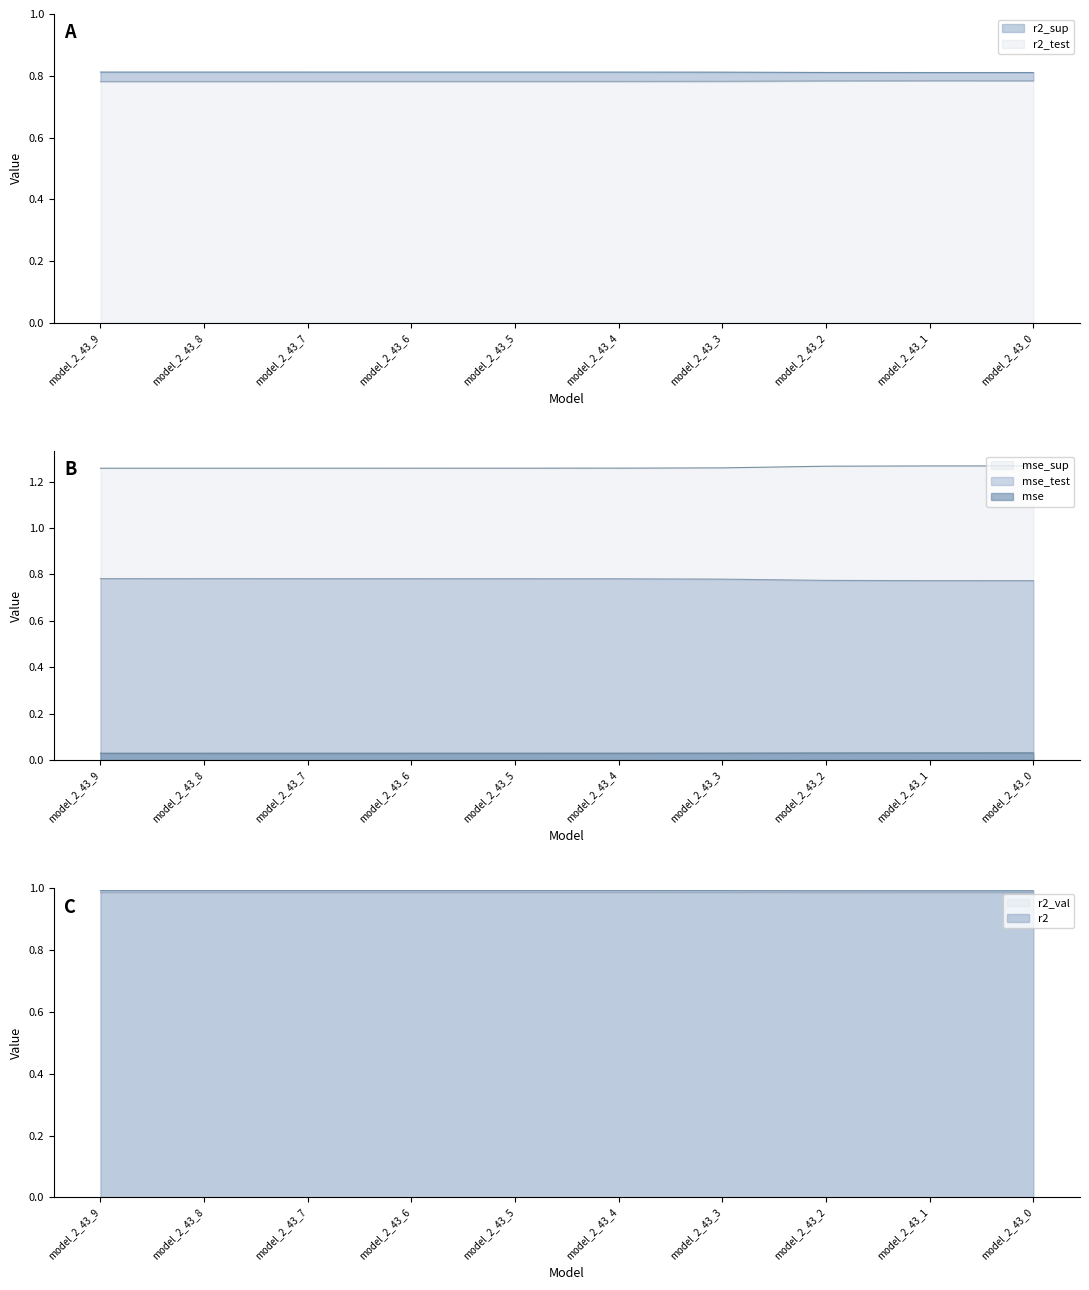

Is the value of mse at model_2_43_7 greater than the value of mse_sup at model_2_43_8?

No